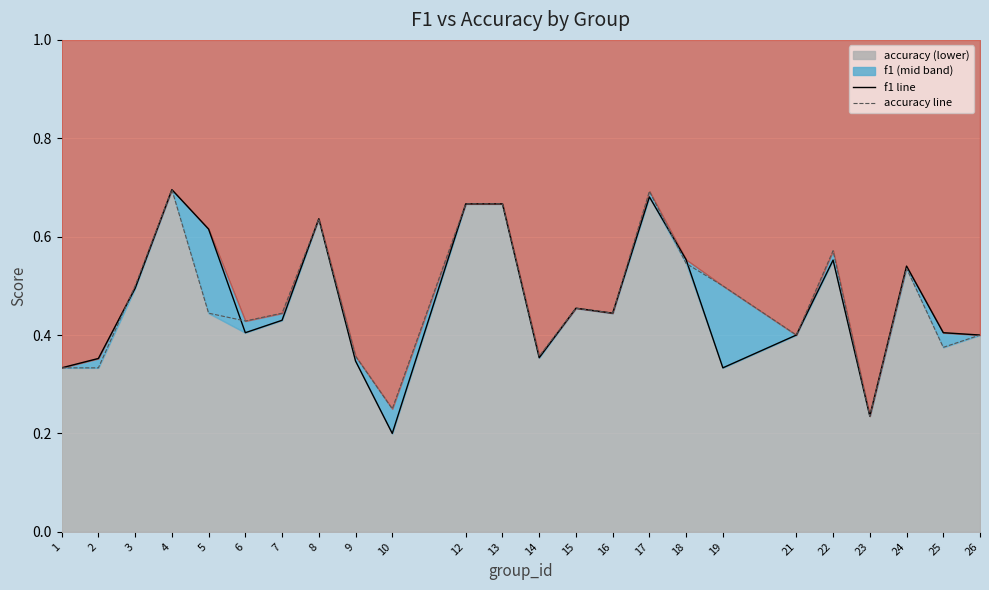

The value of f1_line at 19 is 0.2. True or false?

False